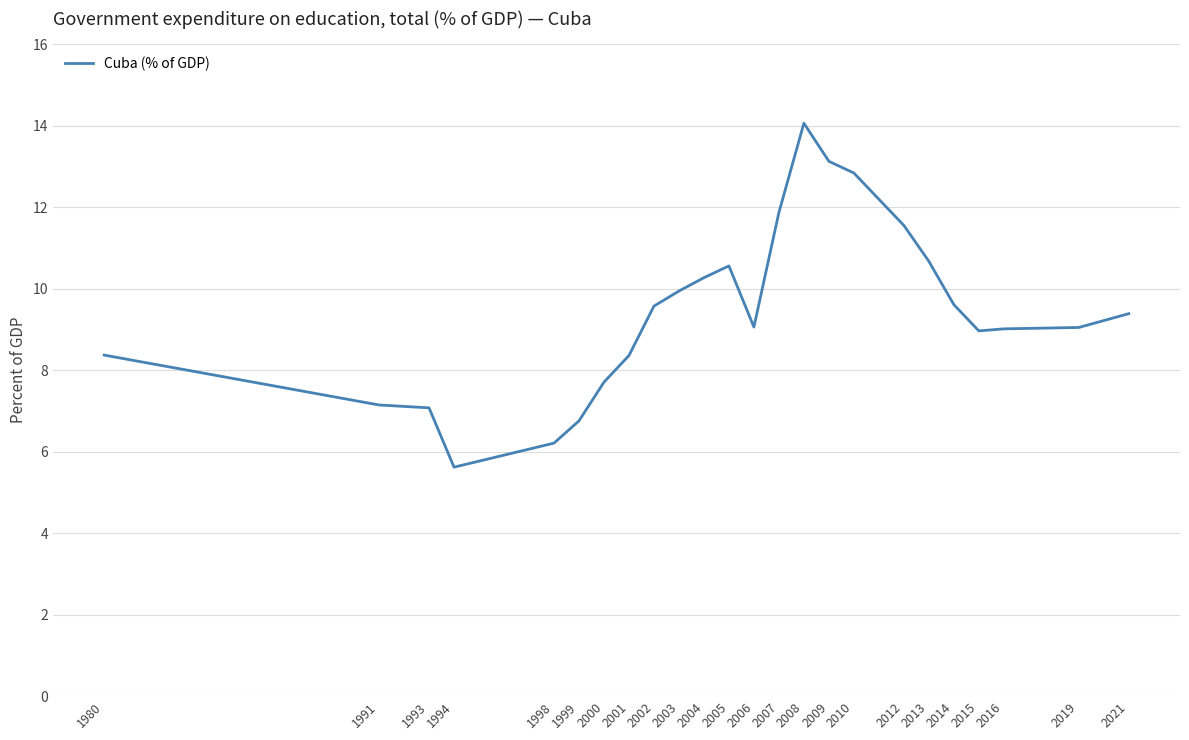

Between 2007 and 2009, which is larger?

2009